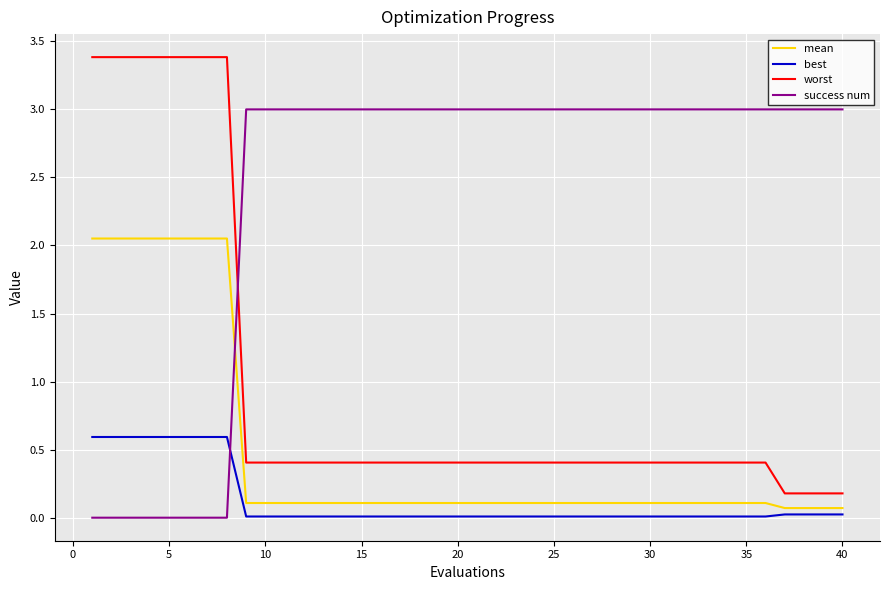

What is the difference between the maximum and minimum values in the success num series?

3.0